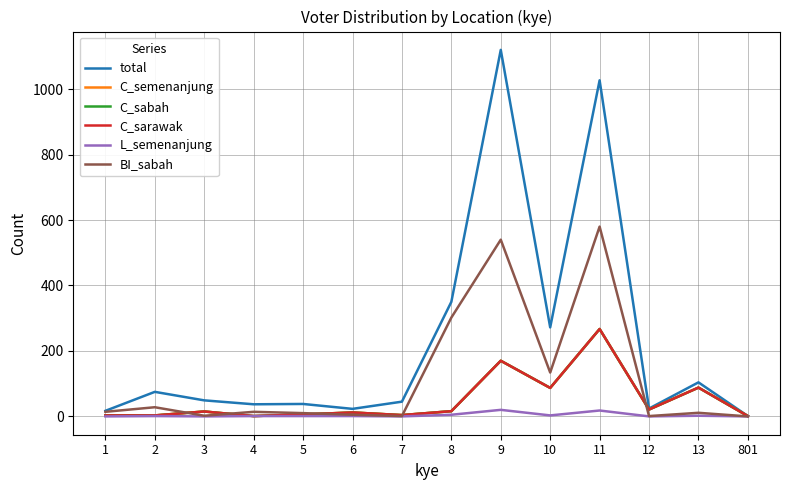

What is the maximum value shown in the chart?

1120